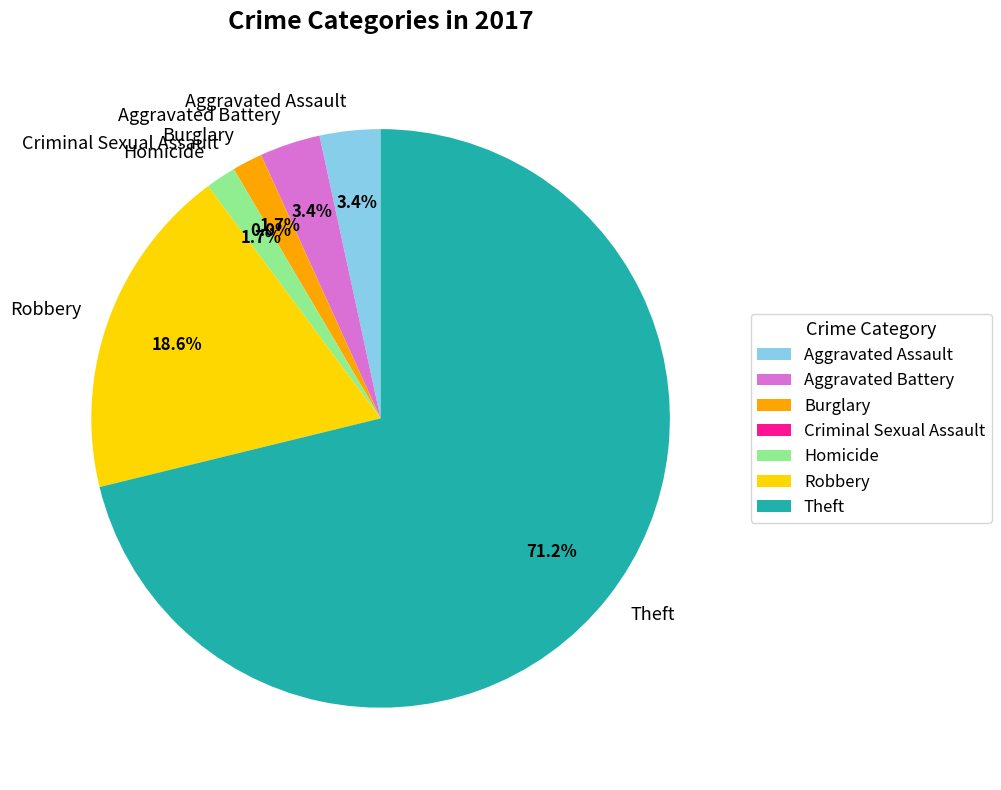

To the nearest percent, what percentage of the pie is Homicide?

2%